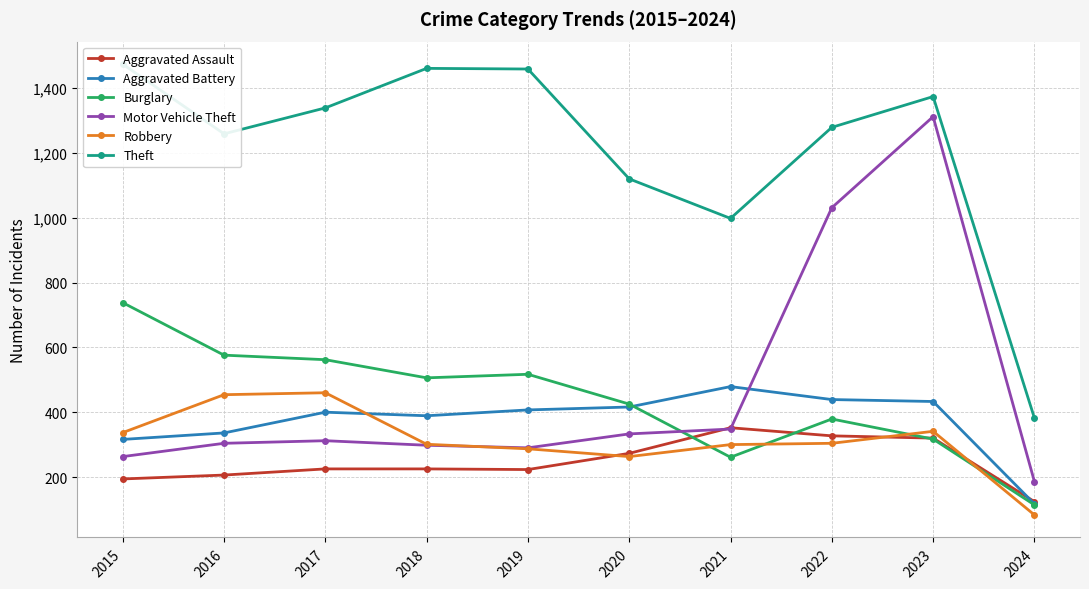

Where is the first local minimum for Motor Vehicle Theft?

2019